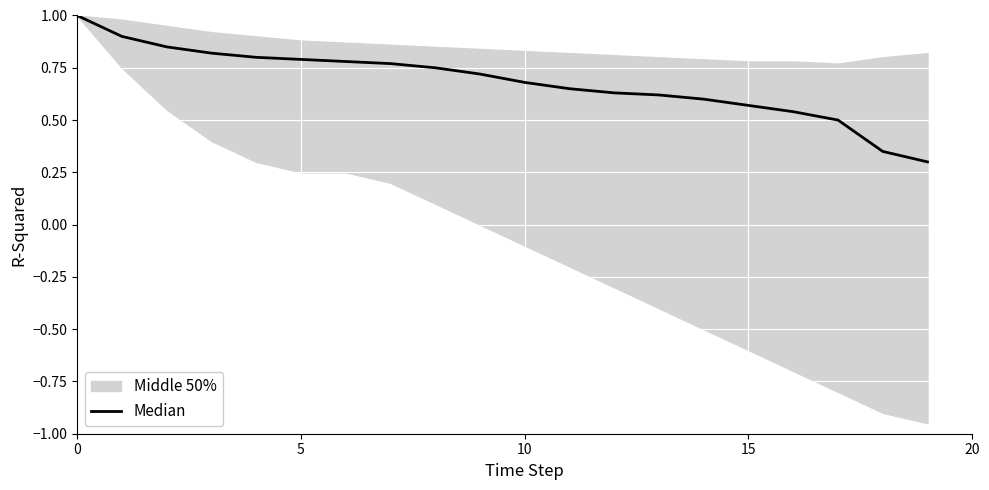

What is the change in value from 10 to 8?

-0.1